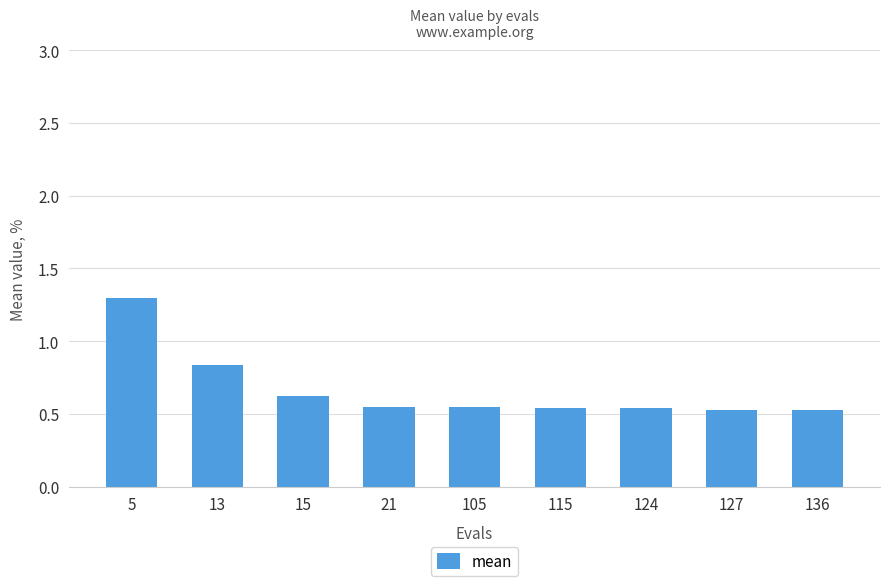

What is the maximum value shown in the chart?

1.3